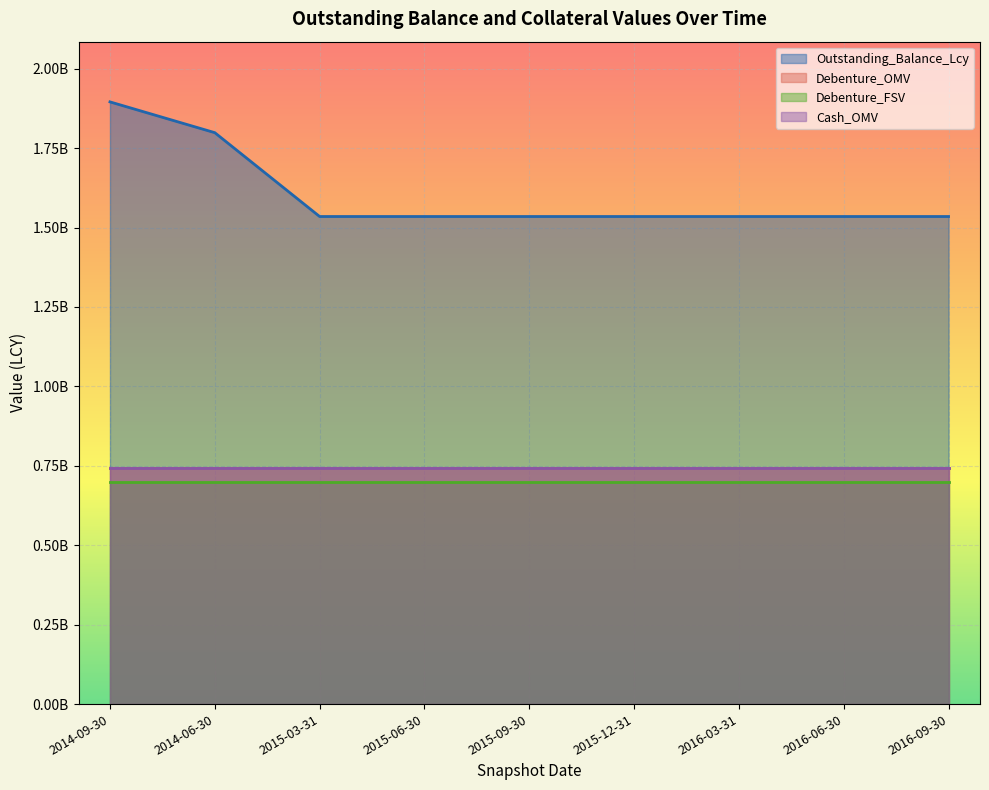

Reading left to right, what are all the values shown in this chart?

Outstanding_Balance_Lcy: 2014-09-30=1895620125	2014-06-30=1798713070	2015-03-31=1534812300	2015-06-30=1534812300	2015-09-30=1534812300	2015-12-31=1534812300	2016-03-31=1534812300	2016-06-30=1534812300	2016-09-30=1534812300
Debenture_OMV: 2014-09-30=742350000	2014-06-30=742350000	2015-03-31=742350000	2015-06-30=742350000	2015-09-30=742350000	2015-12-31=742350000	2016-03-31=742350000	2016-06-30=742350000	2016-09-30=742350000
Debenture_FSV: 2014-09-30=700000000	2014-06-30=700000000	2015-03-31=700000000	2015-06-30=700000000	2015-09-30=700000000	2015-12-31=700000000	2016-03-31=700000000	2016-06-30=700000000	2016-09-30=700000000
Cash_OMV: 2014-09-30=742350000	2014-06-30=742350000	2015-03-31=742350000	2015-06-30=742350000	2015-09-30=742350000	2015-12-31=742350000	2016-03-31=742350000	2016-06-30=742350000	2016-09-30=742350000